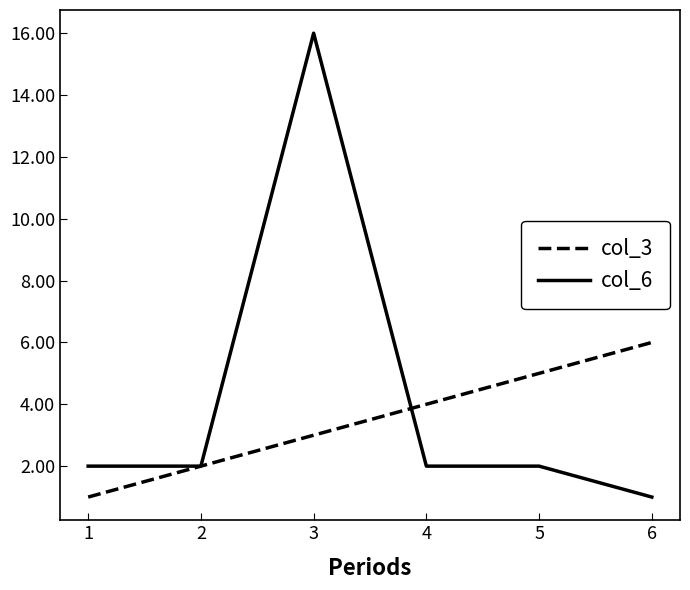

List the labels in order of col_3 value, largest first.

6, 5, 4, 3, 2, 1